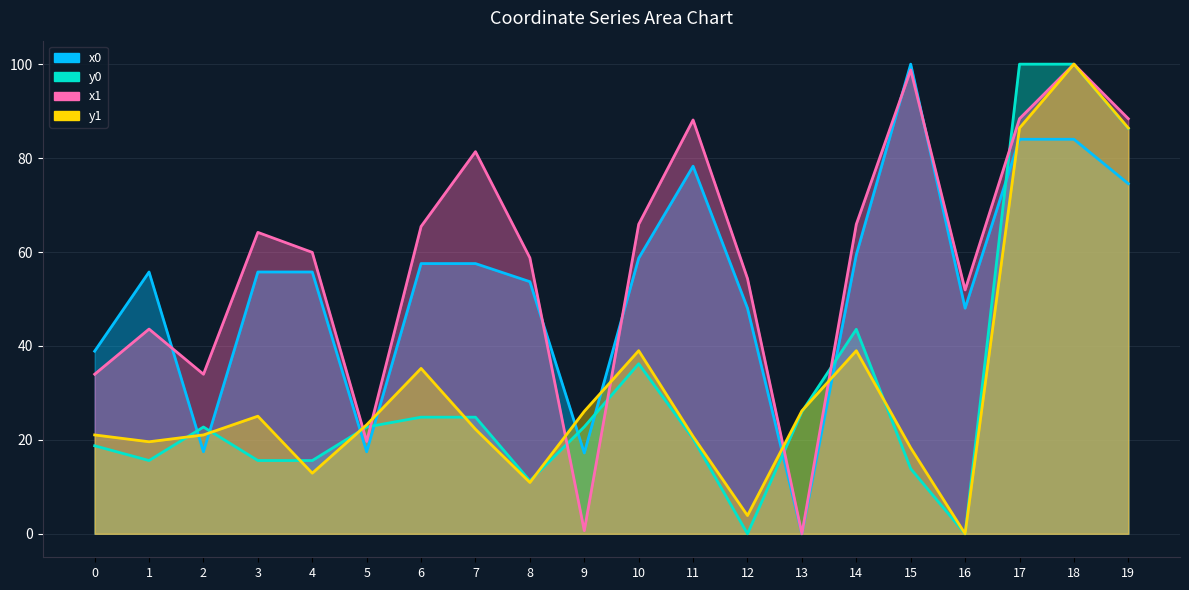

True or false: x0 has more than 0 interior local peaks.

True